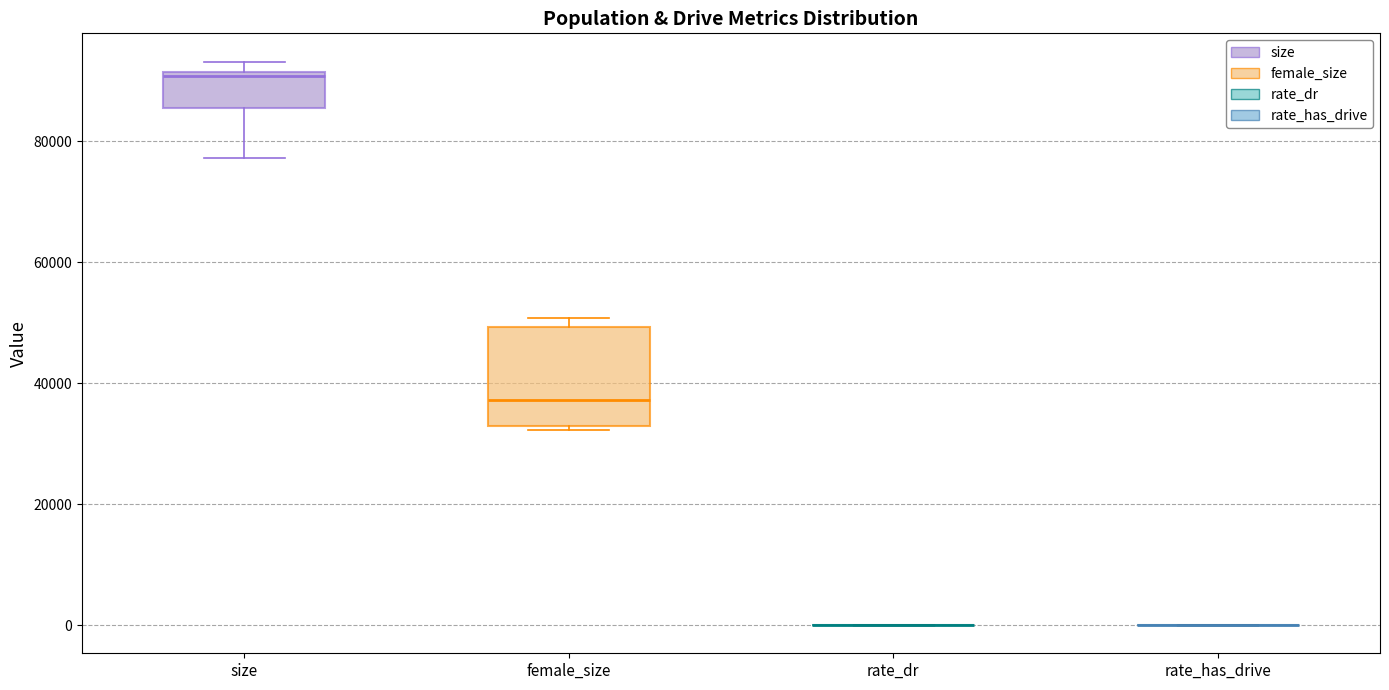

Reading left to right, read every box against the y-axis: the position of its median line, the range the box covers, and the ends of its whiskers. The values are not printed on the chart, so give them approximately, as read against the axis.

size: median 90000, box 86000 to 92000, whiskers 78000 to 94000
female_size: median 38000, box 32000 to 50000, whiskers 32000 (just below the box's lower edge) to 50000 (just above the box's upper edge)
rate_dr: box collapsed to a line at 0, whiskers 0 to 0
rate_has_drive: box collapsed to a line at 0, whiskers 0 to 0